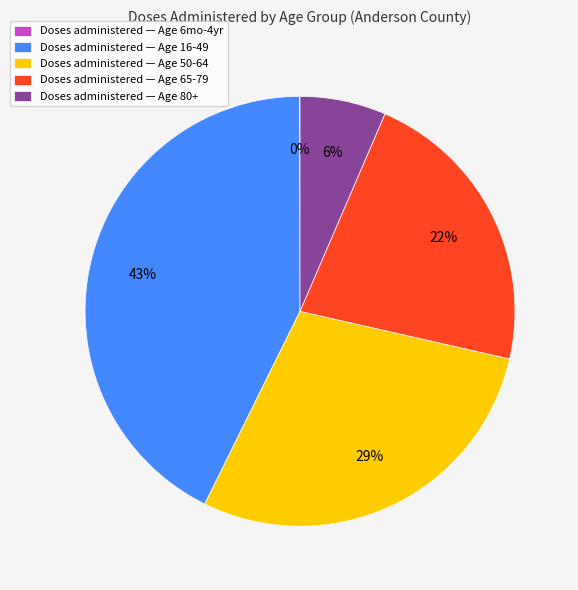

Does any single category account for the majority?

No